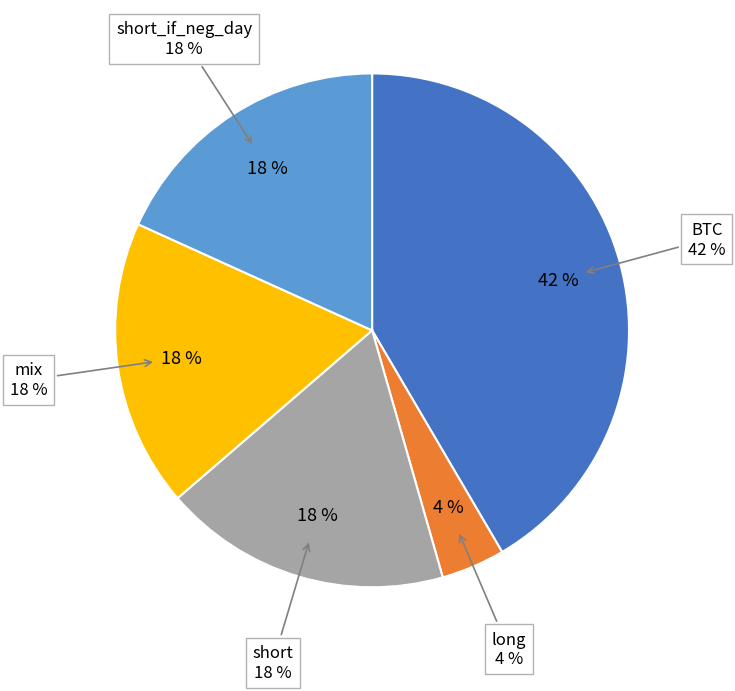

The short_if_neg_day slice represents 3% of the pie. True or false?

False